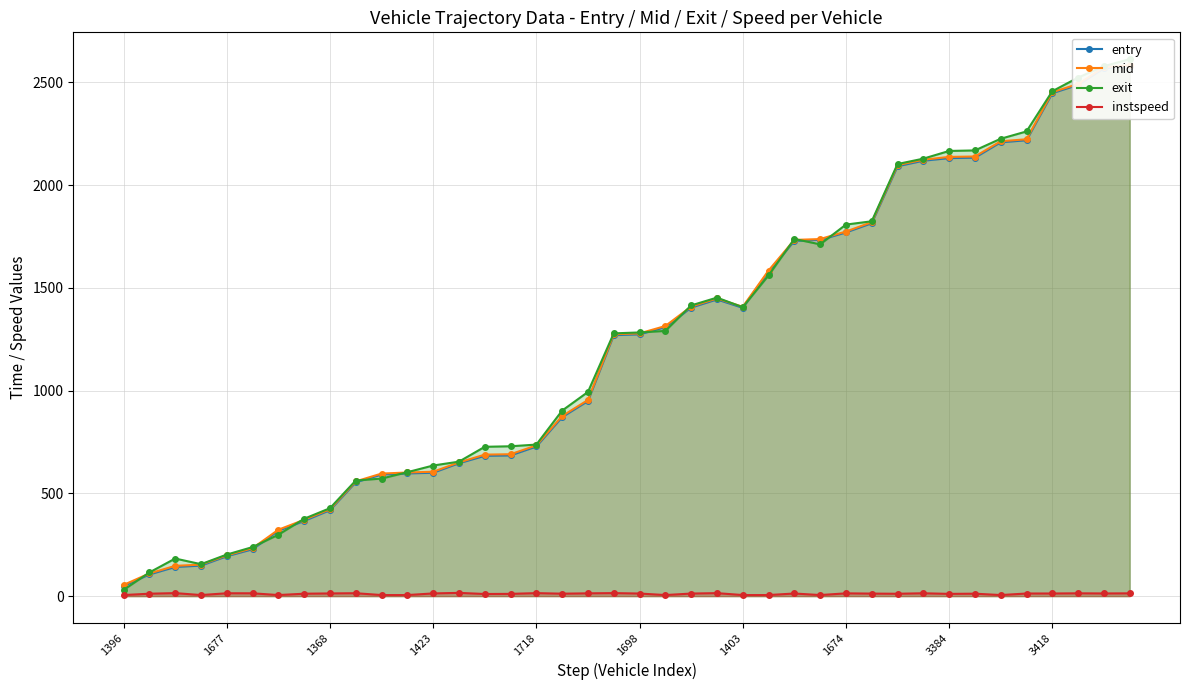

True or false: instspeed and mid cross at least once.

False